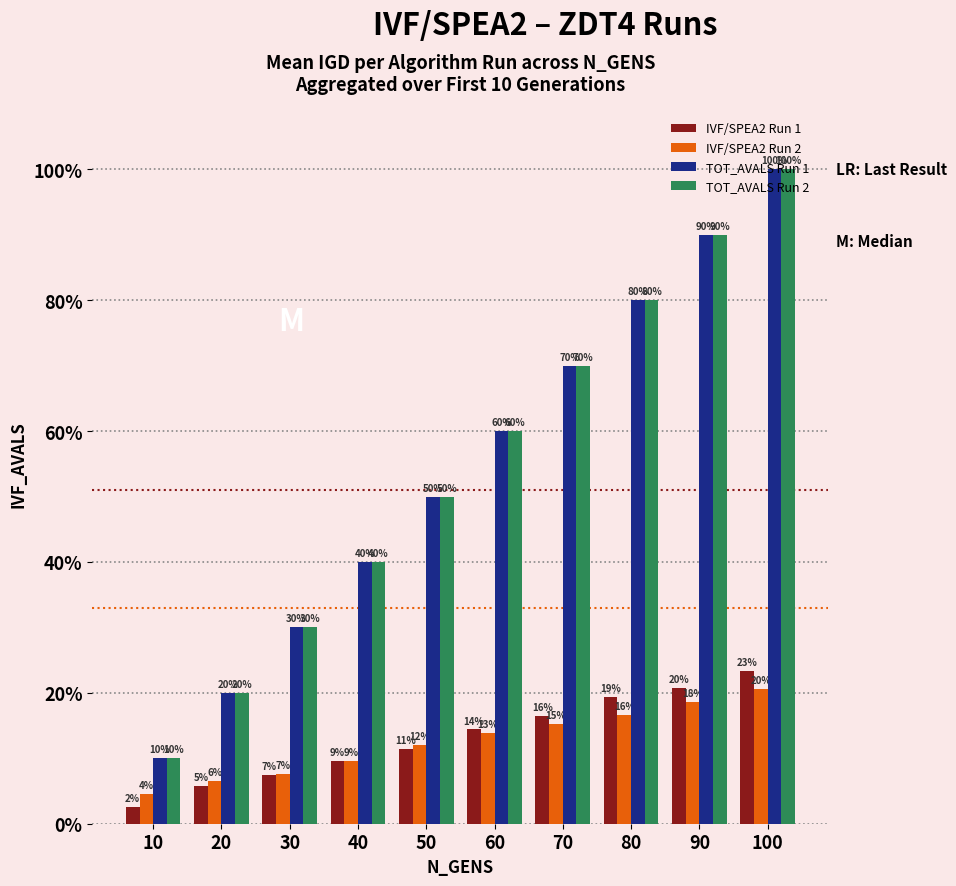

What are all the series names shown in the legend?

IVF/SPEA2 Run 1, IVF/SPEA2 Run 2, TOT_AVALS Run 1, TOT_AVALS Run 2